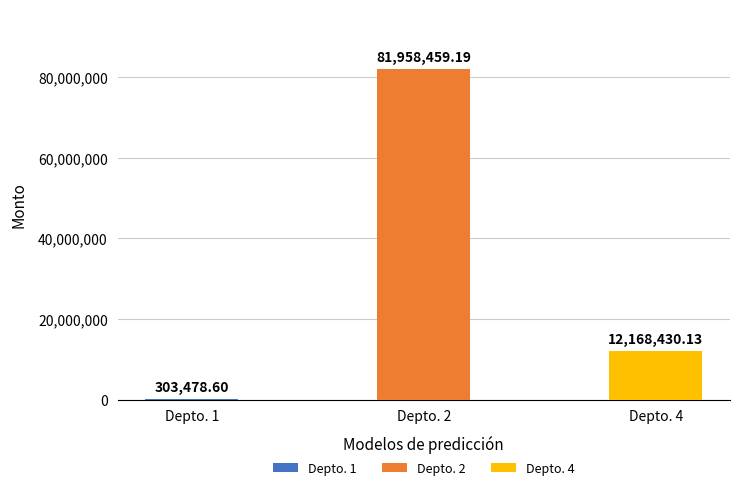

How many data points in Monto are less than 12168430?

1